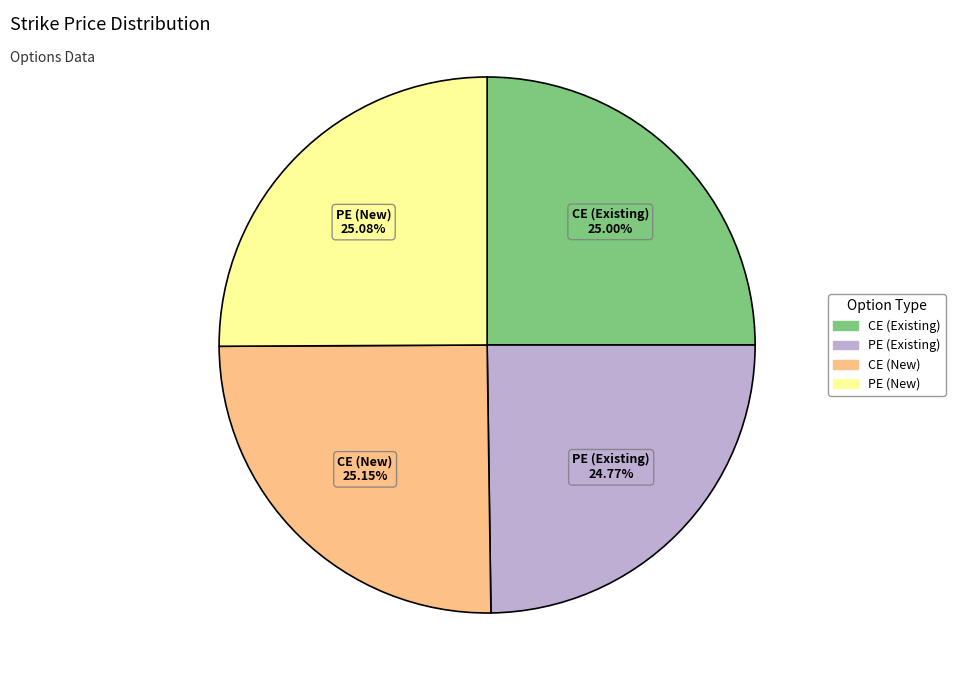

True or false: PE (Existing) accounts for 30% of the total.

False